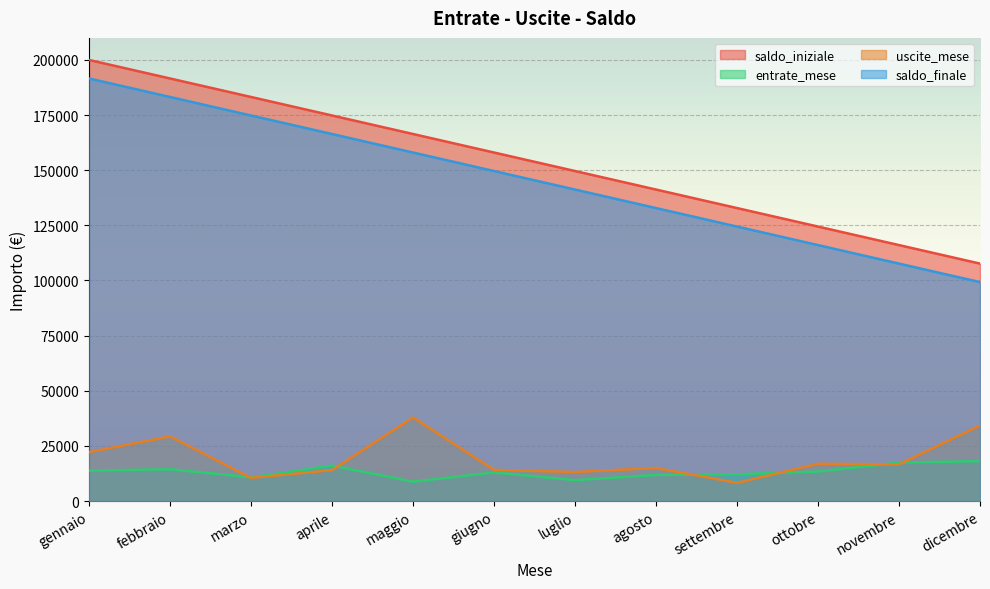

Where is the first local maximum for entrate_mese?

febbraio